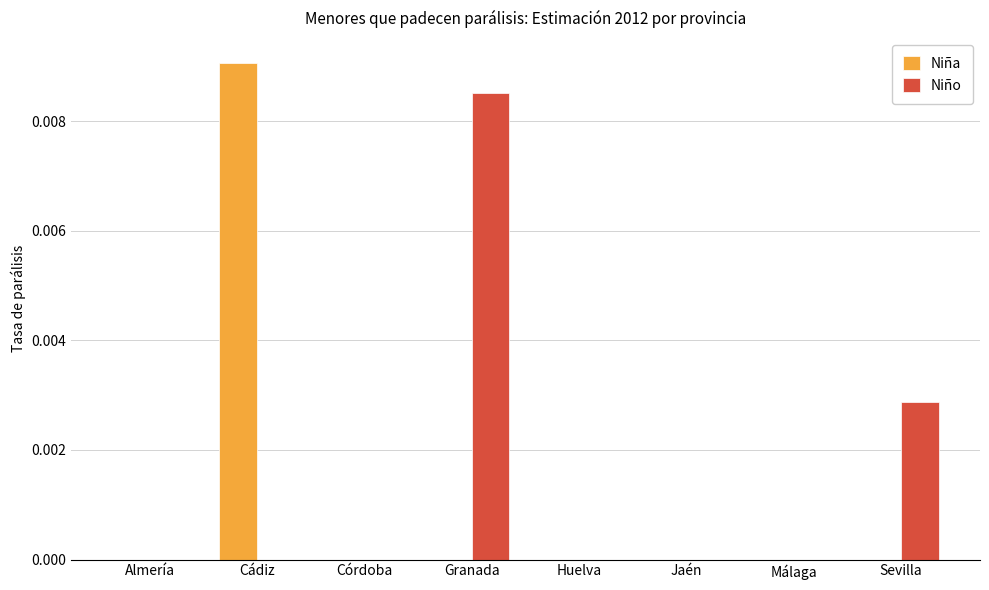

At which category is the sum across all series the highest?

Cádiz